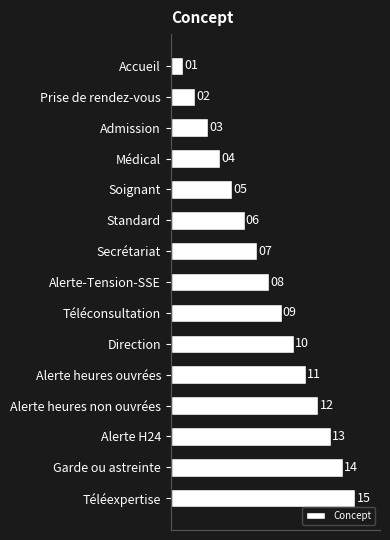

What is the change in value from Soignant to Alerte H24?

+8